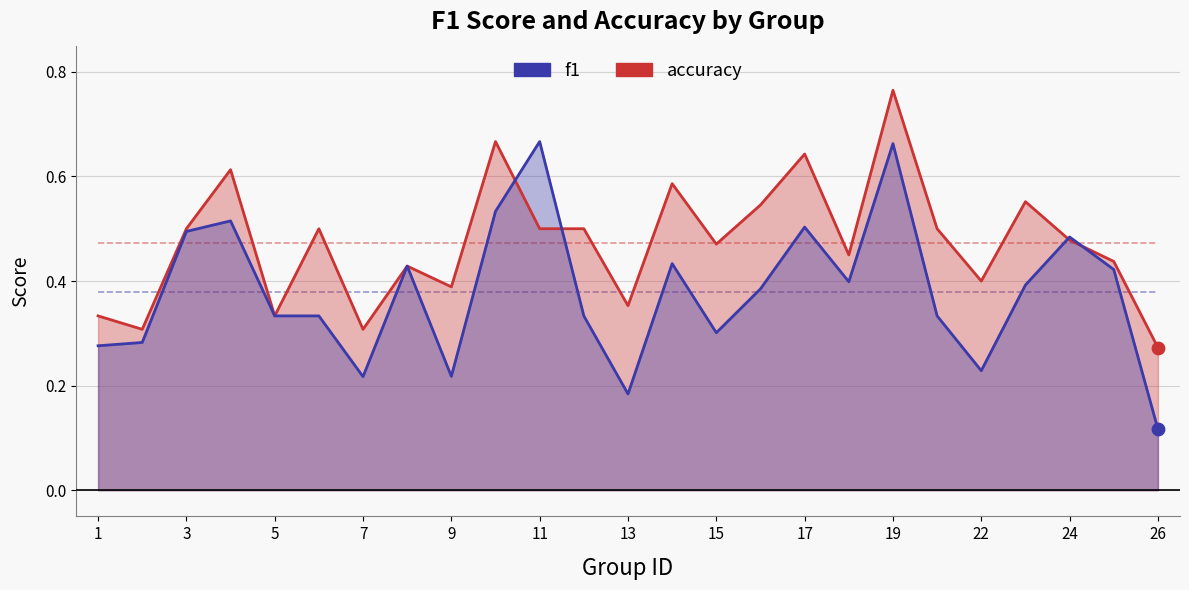

Which series has the widest spread of Y values?

f1